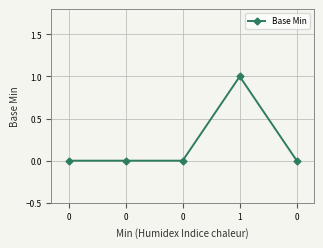

Reading left to right, transcribe all the data shown in this chart.

0=0	0=0	0=0	1=1	0=0